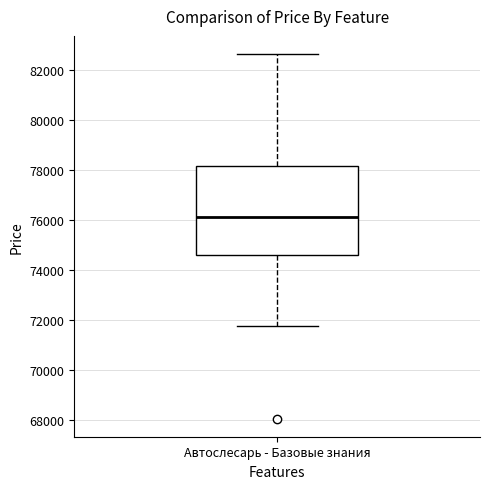

Read this box plot against the y-axis: the position of the median line, the range covered by the box, and the ends of both whiskers. The values are not printed on the chart, so give them approximately, as read against the axis.

median 76200, box 74600 to 78200, whiskers 71800 to 82600